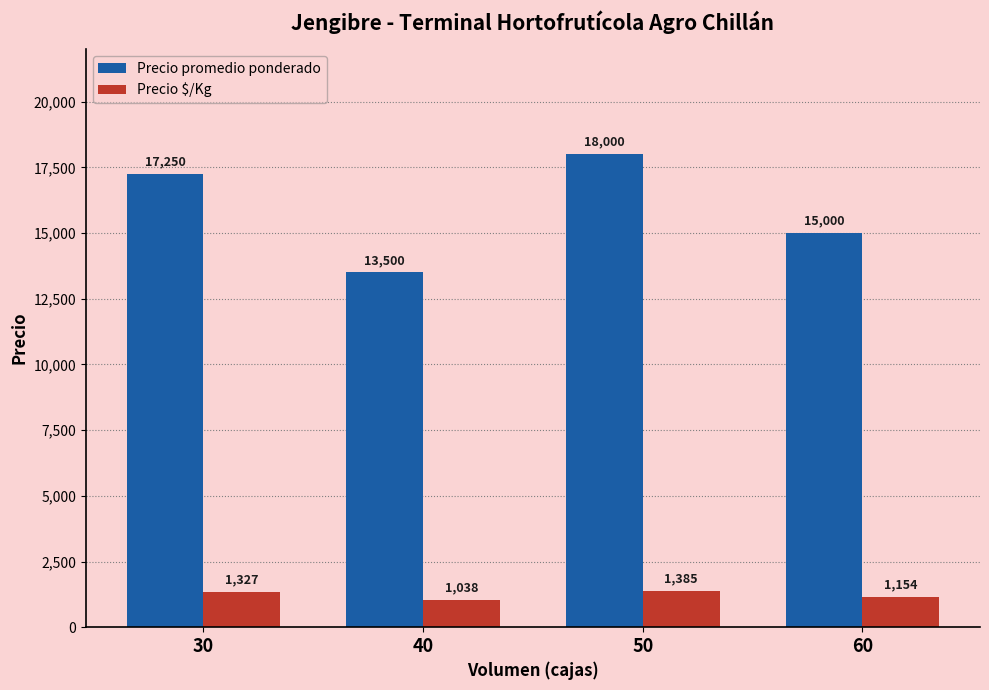

What is the spread (max minus min) of values at 50?

16615.0